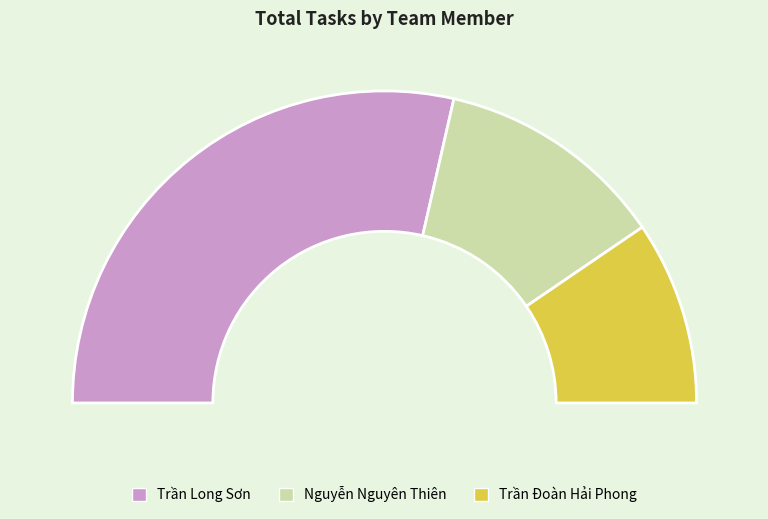

What percentage is the Trần Đoàn Hải Phong slice, to the nearest percent?

19%